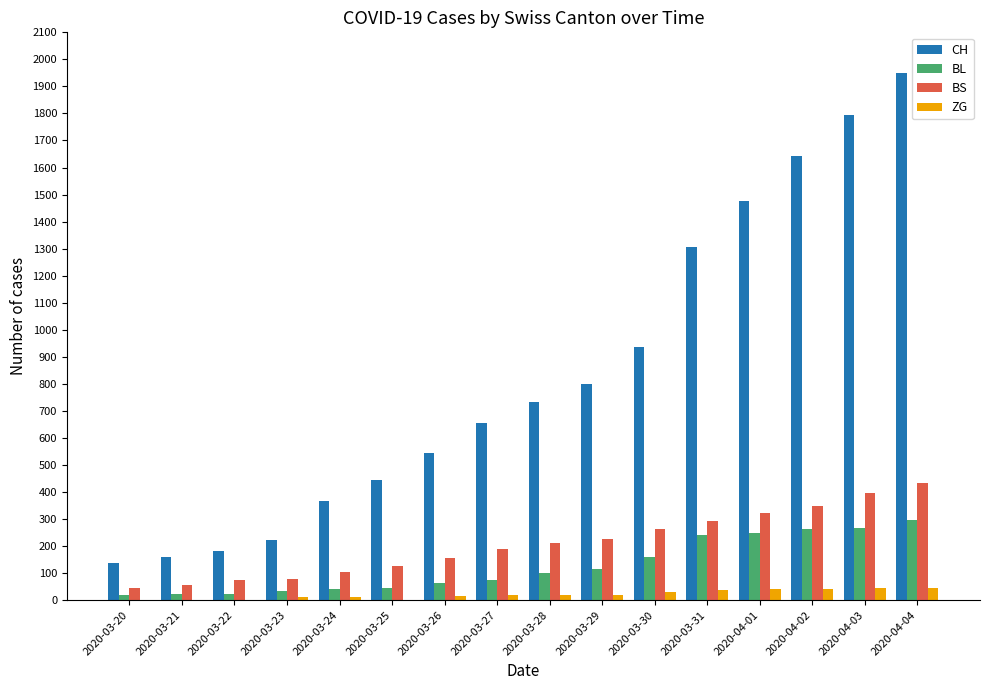

Which series has the largest range (max minus min)?

CH